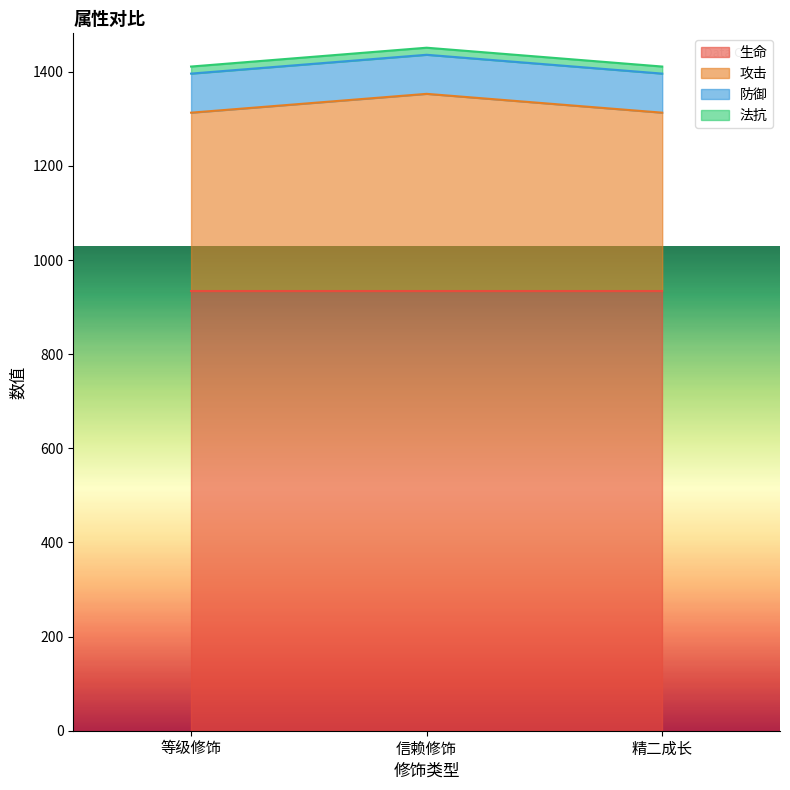

What is the smallest value displayed?

15